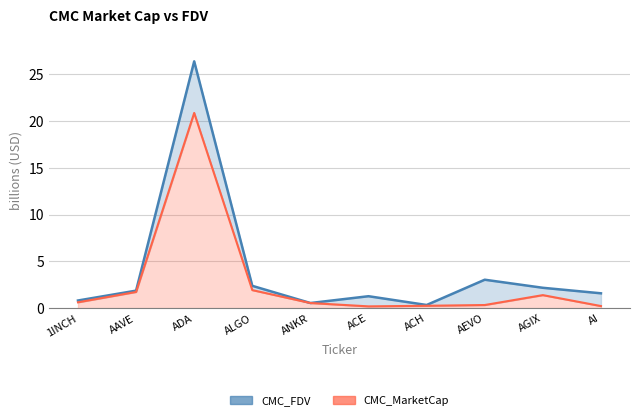

Where is the first local minimum for CMC_FDV?

ANKR